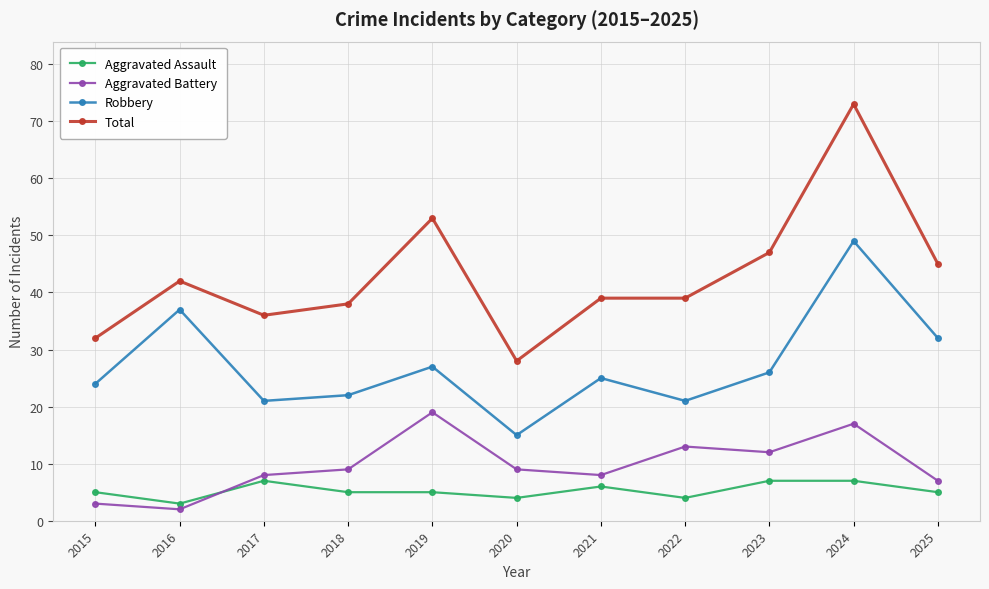

Rank the series by their maximum value, from highest to lowest.

Total, Robbery, Aggravated Battery, Aggravated Assault